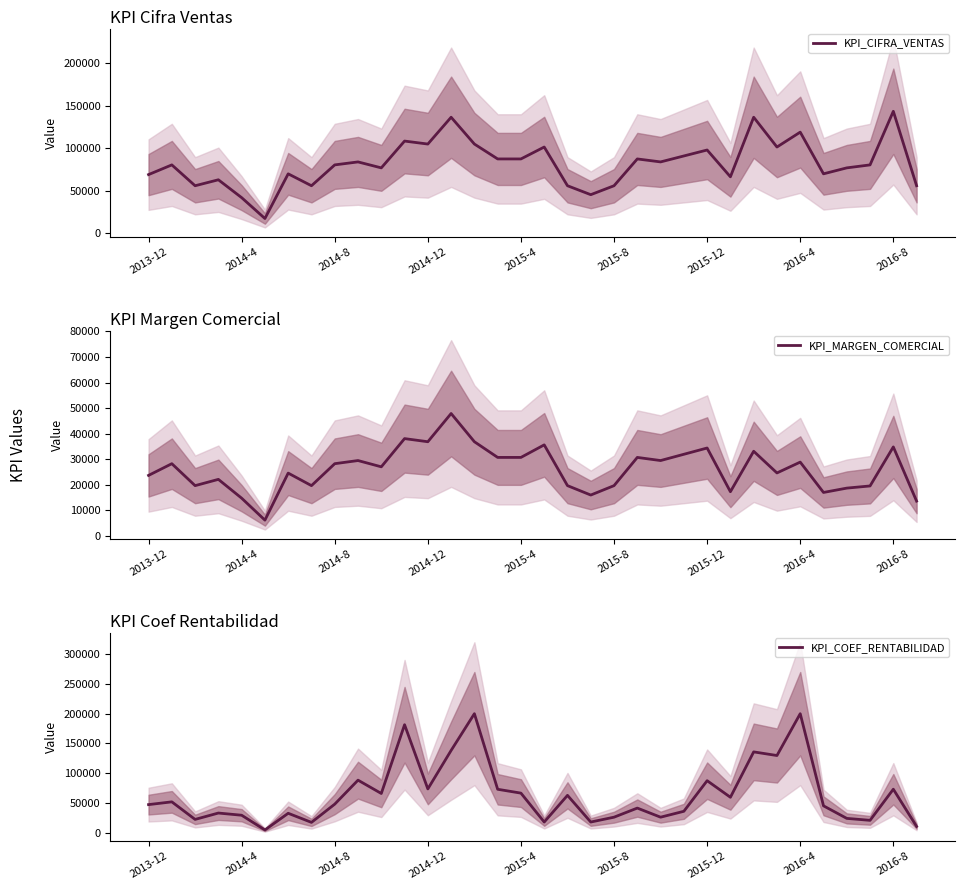

Where do KPI_COEF_RENTABILIDAD and KPI_MARGEN_COMERCIAL first cross each other?

2015-4 and 2015-8